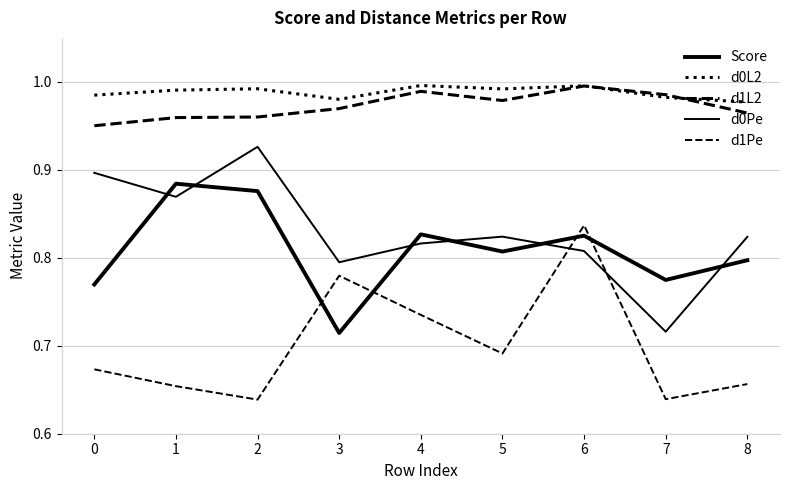

At how many categories does at least one series exceed 0?

9